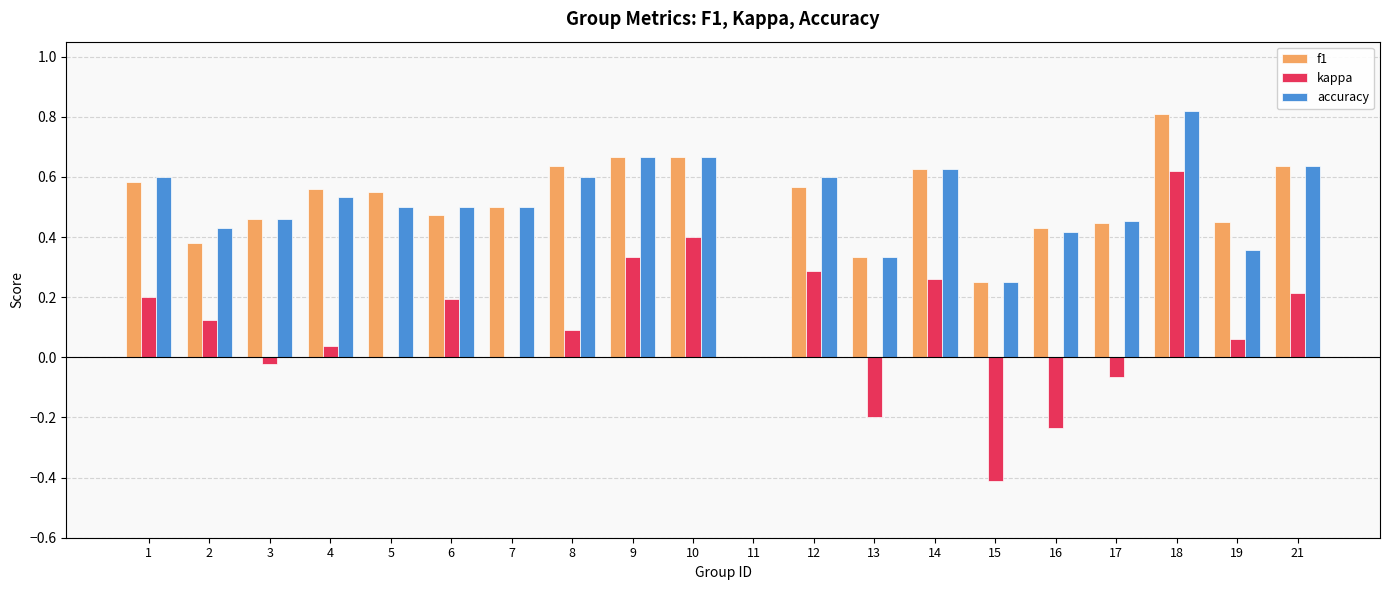

At which category is the sum across all series the highest?

18